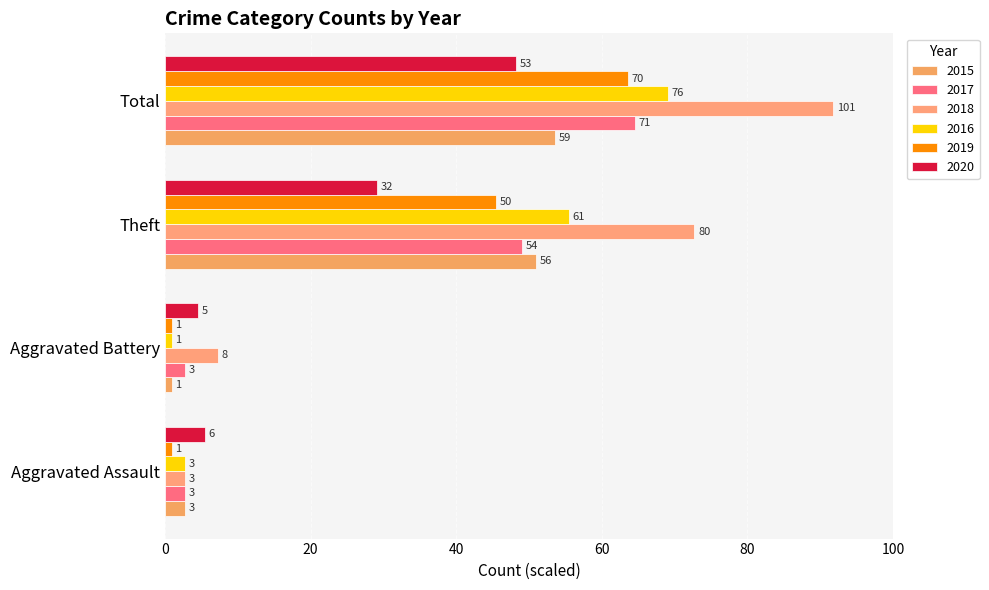

Between Total and Theft, which is larger?

Total